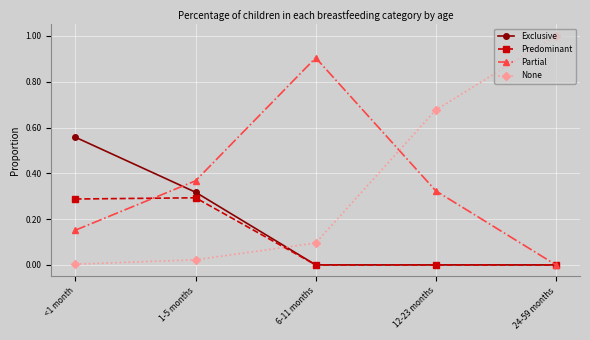

How many times do None and Predominant cross each other?

1